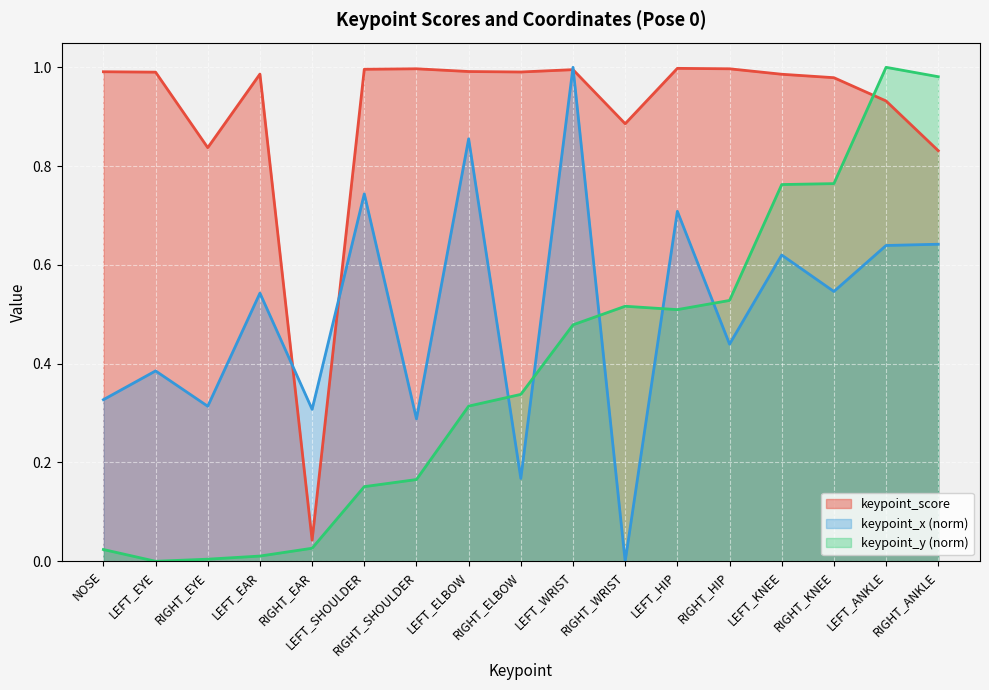

At which category does keypoint_x reach its first local valley?

RIGHT_EYE